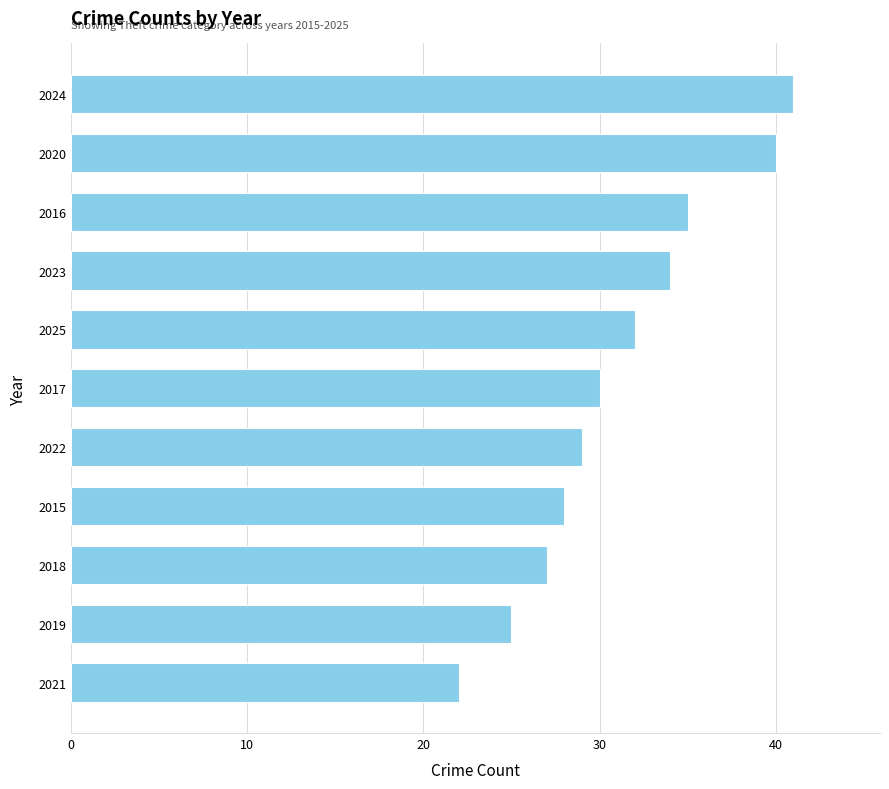

What is the greatest value displayed?

41